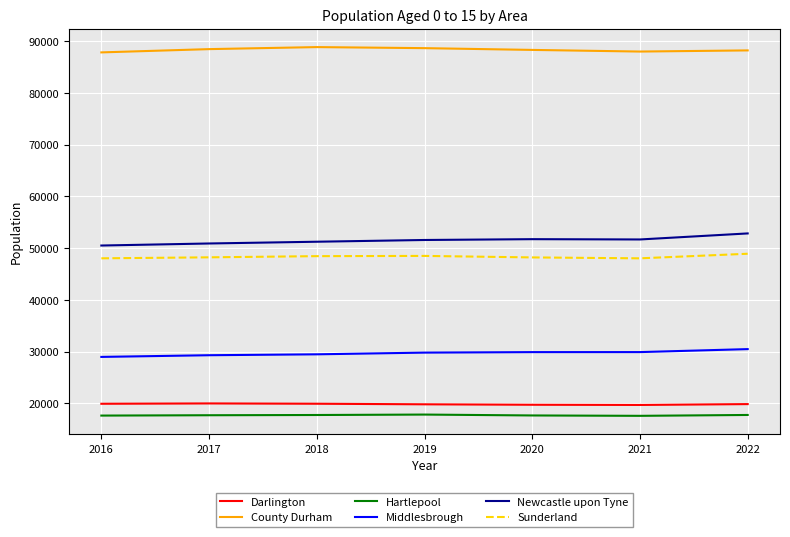

What is the spread (max minus min) of values at 2017?

70746